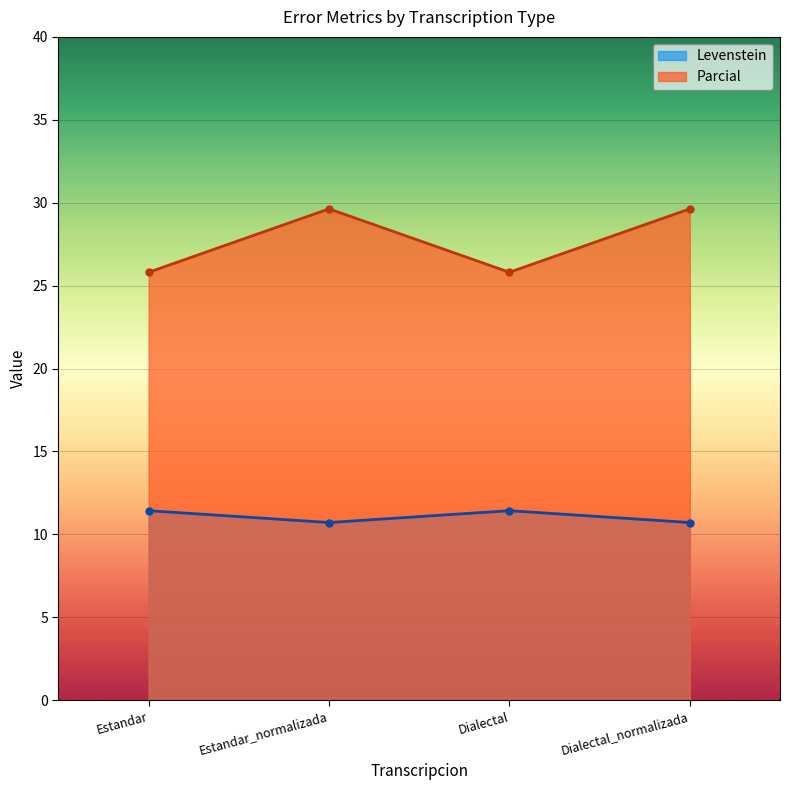

In Levenstein, how many points are lower than both neighbors (excluding endpoints)?

1